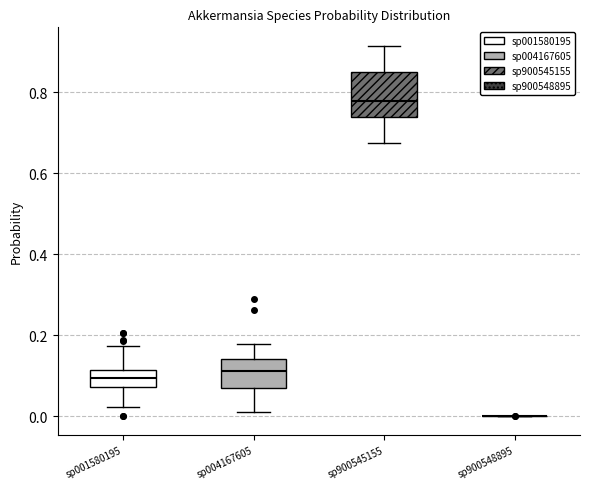

Reading left to right, transcribe this box plot: for each box, give where its median line is, the range the box spans, and where its two whiskers end, as read against the y-axis. The values are not printed on the chart, so give them approximately, as read against the axis.

sp001580195: median 0.10, box 0.08 to 0.12, whiskers 0.02 to 0.18
sp004167605: median 0.12, box 0.06 to 0.14, whiskers 0.00 to 0.18
sp900545155: median 0.78, box 0.74 to 0.84, whiskers 0.68 to 0.92
sp900548895: box collapsed to a line at 0.00, whiskers 0.00 to 0.00